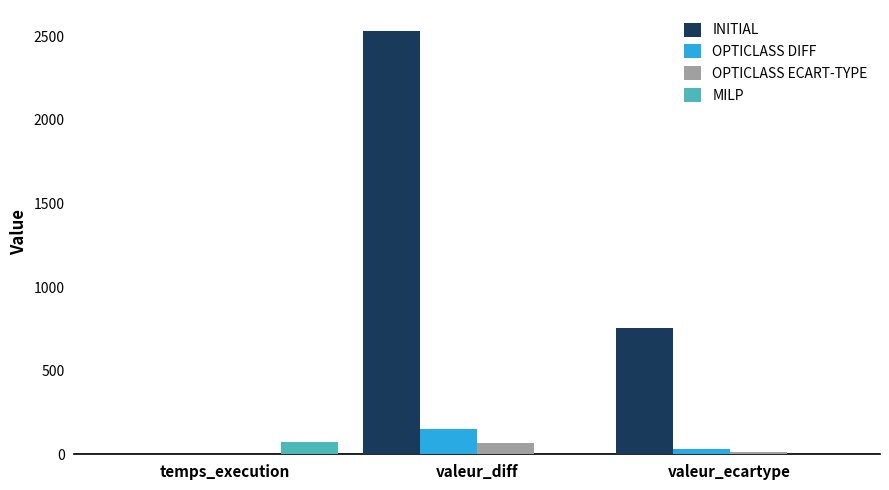

Is it true that INITIAL equals 1024.3 at valeur_ecartype?

False